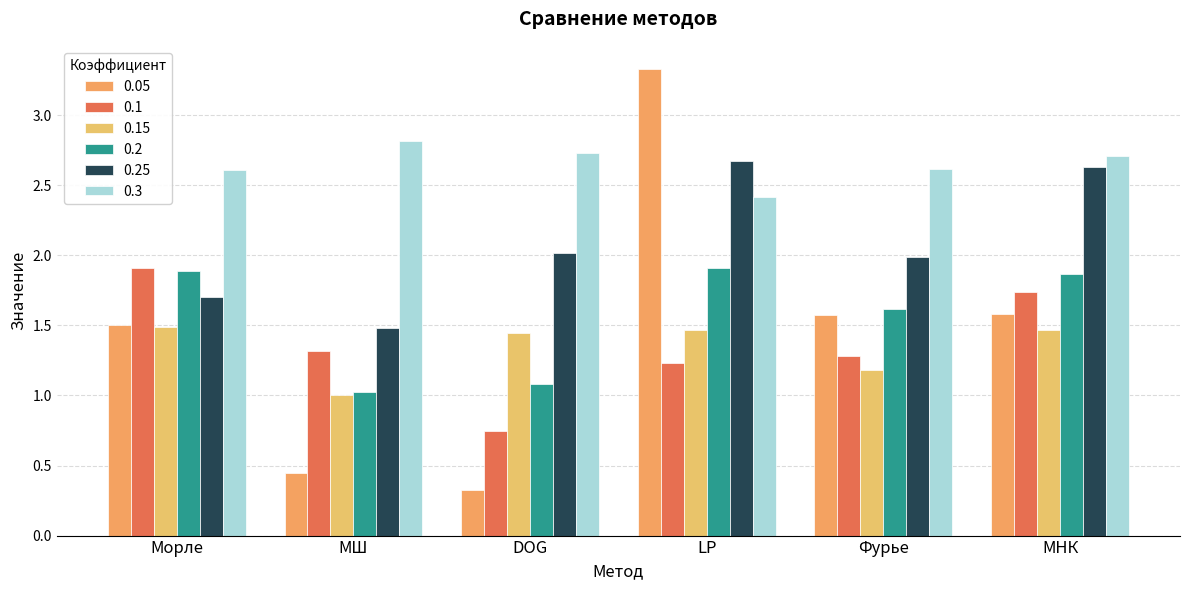

True or false: 0.05 has a value of 0.7 at МНК.

False